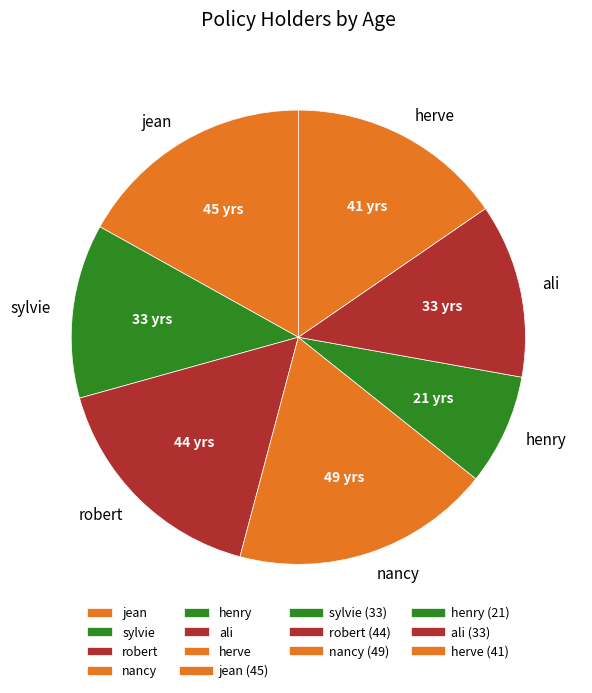

Is it true that ali is 12% of the pie?

True